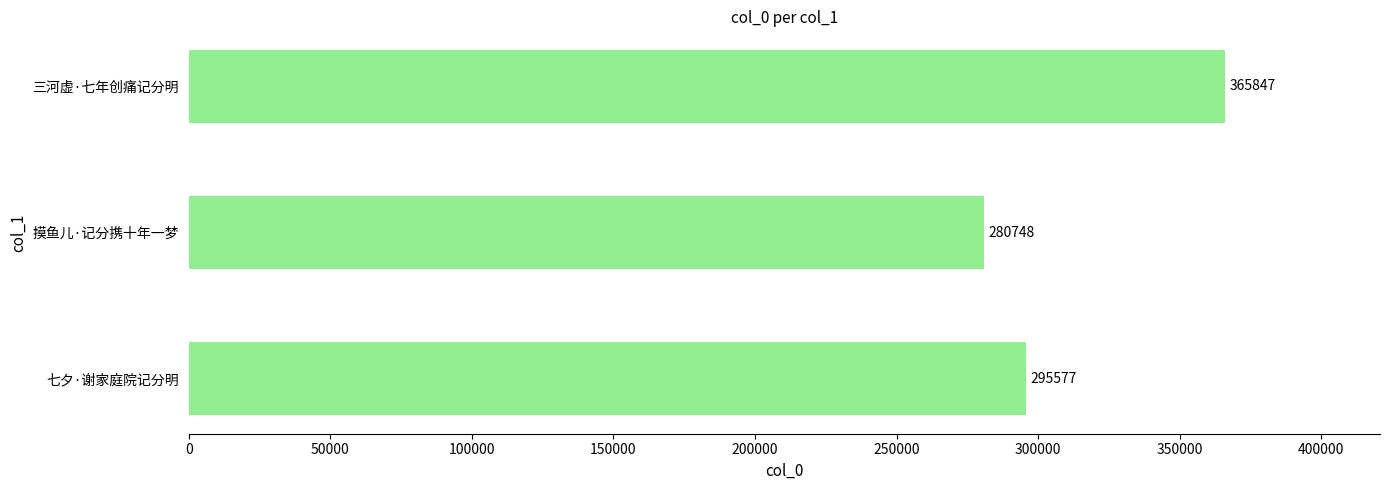

The chart shows a value of 280748 at 摸鱼儿·记分携十年一梦. True or false?

True